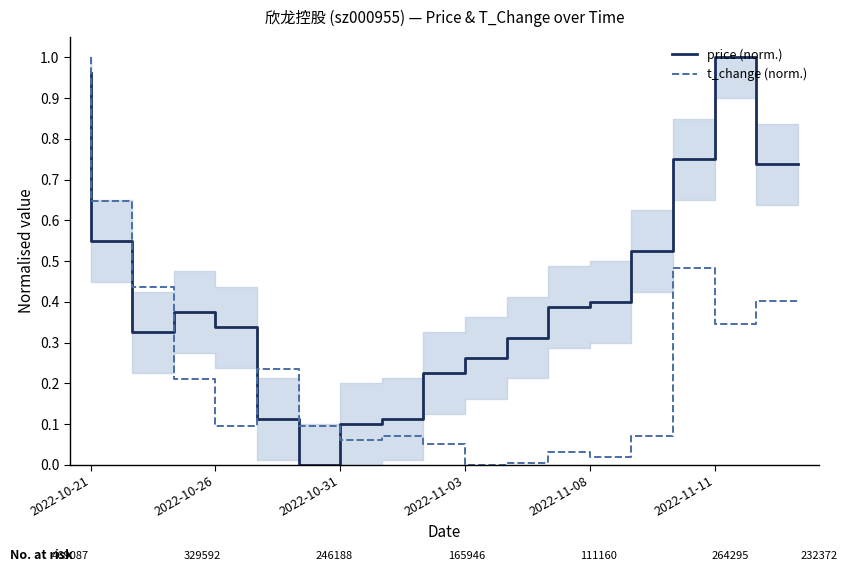

Which series ends up on top after the final intersection of t_change (norm.) and price (norm.)?

price (norm.)